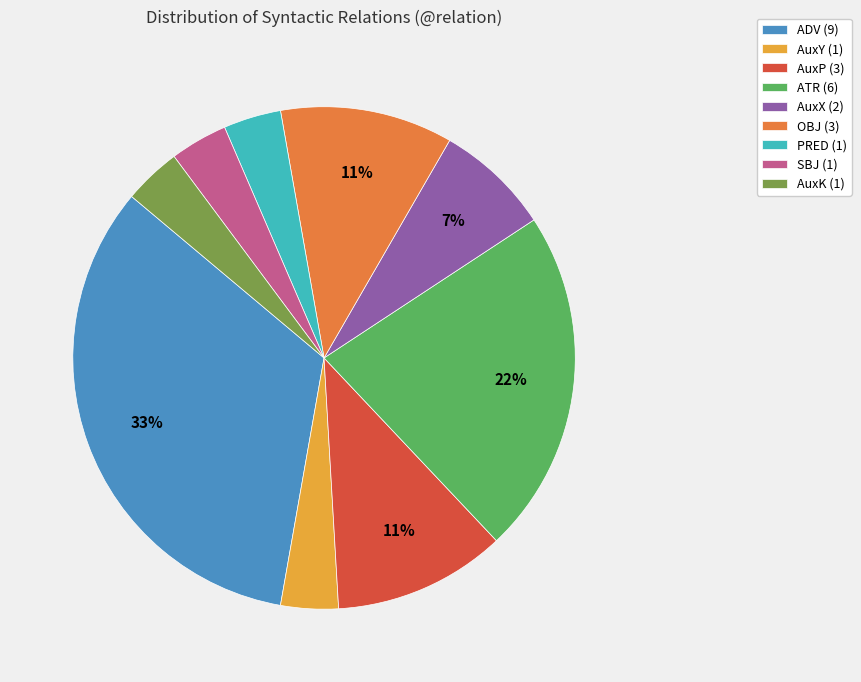

Combined, do AuxP (3) and AuxY (1) account for over 50%?

No